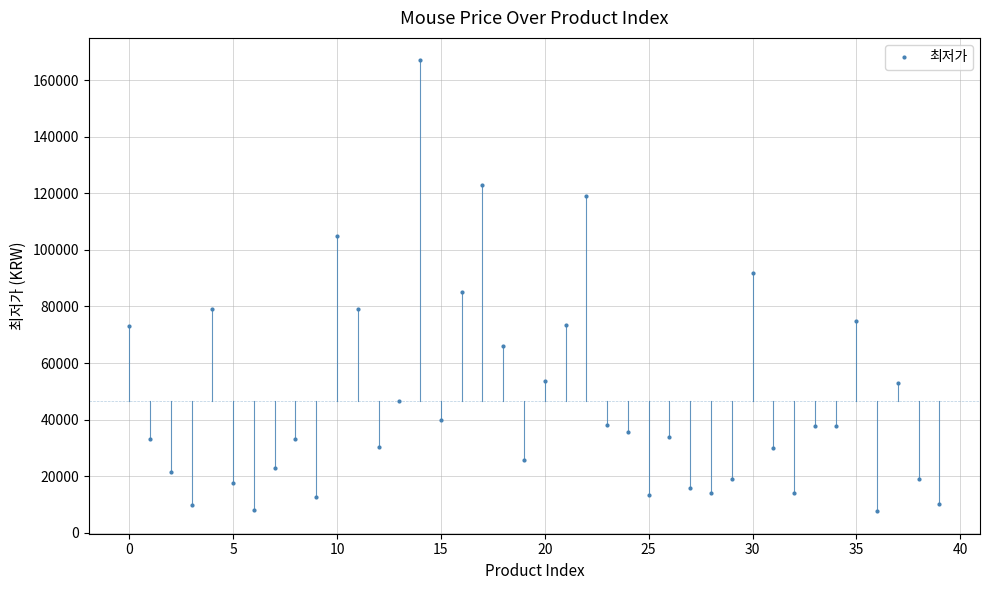

What is the value of the 6th point from the left?

17530